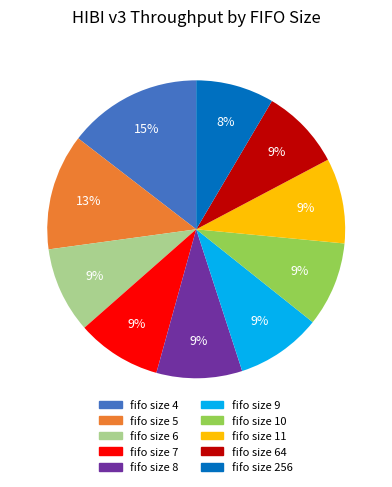

How many slices are in this pie chart?

10